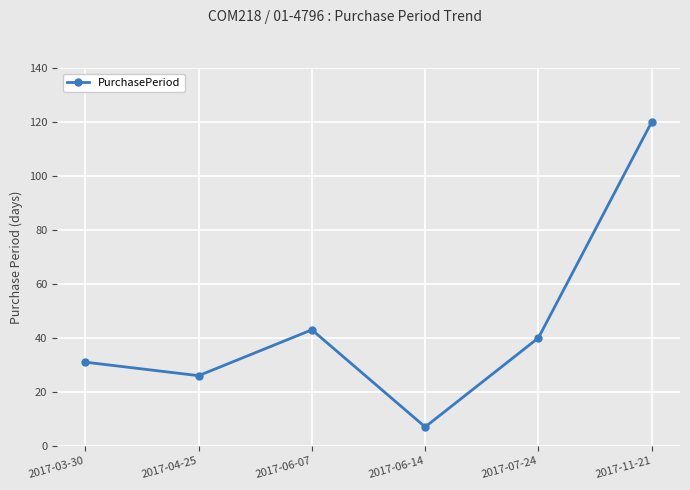

What position from the left is 2017-03-30?

1